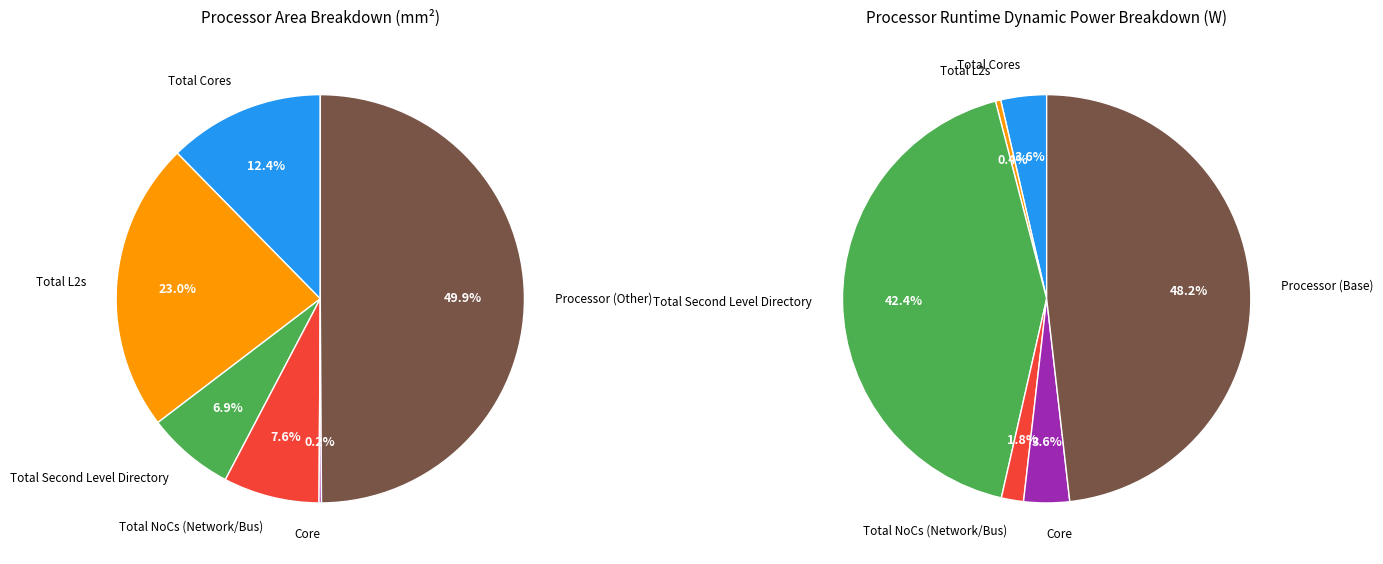

Count the number of slices in the pie.

6